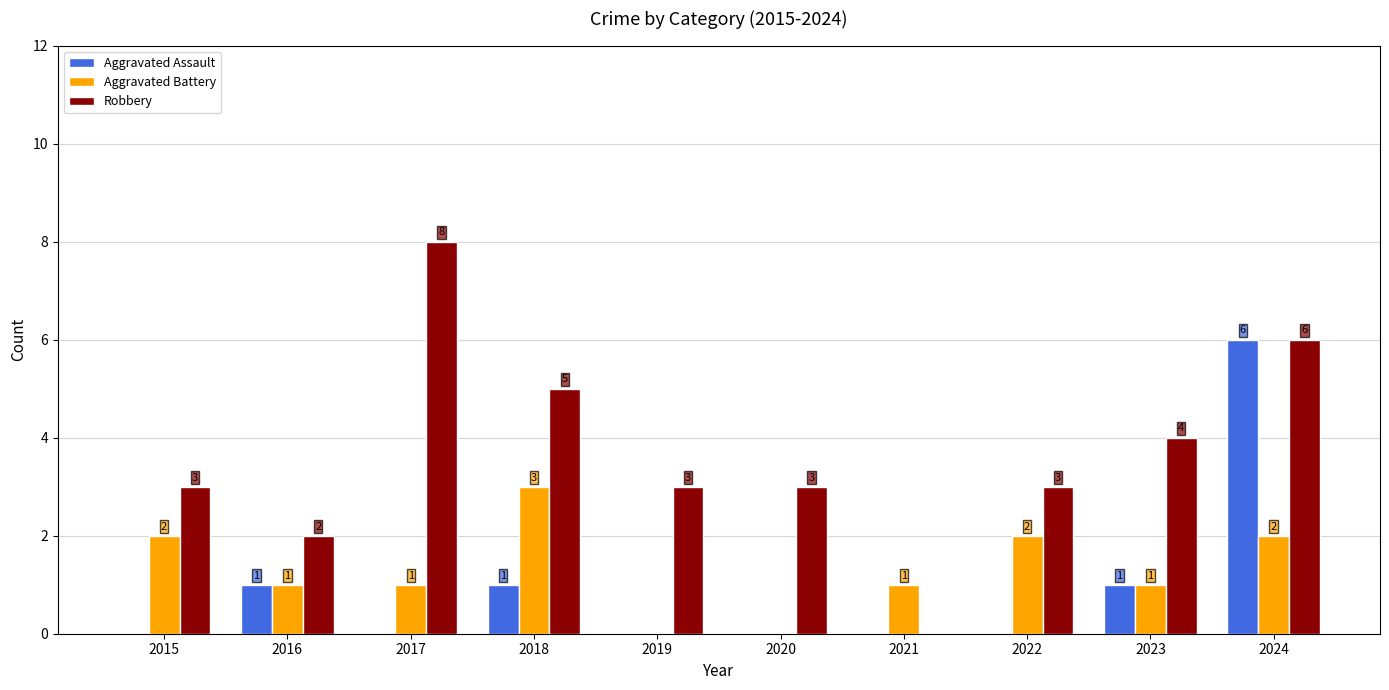

How many groups of bars are there?

10